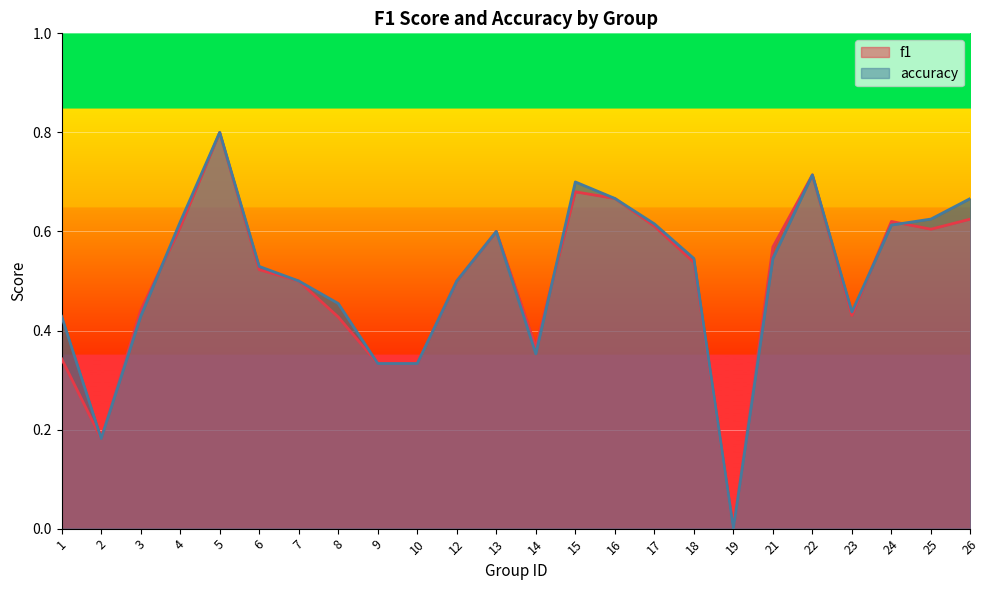

At 1, list the series in order from largest to smallest.

accuracy, f1